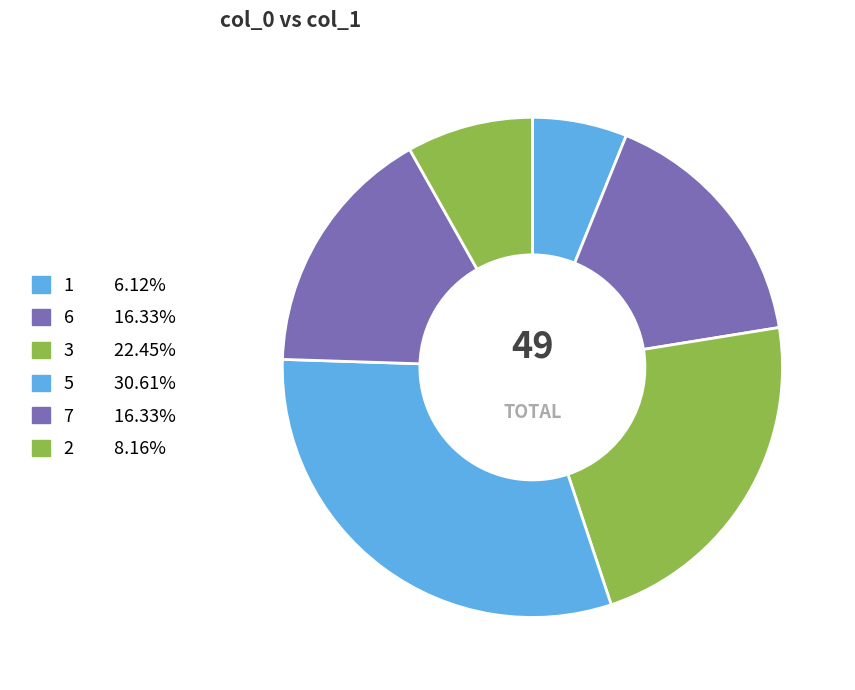

How many slices are in this pie chart?

6